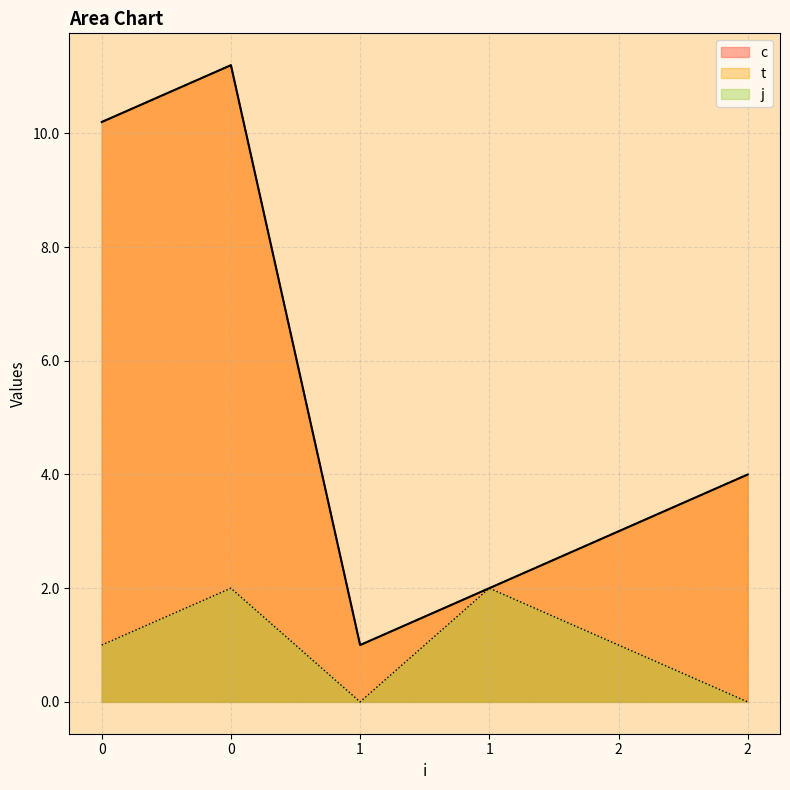

What is the spread (max minus min) of values at 0?

9.2